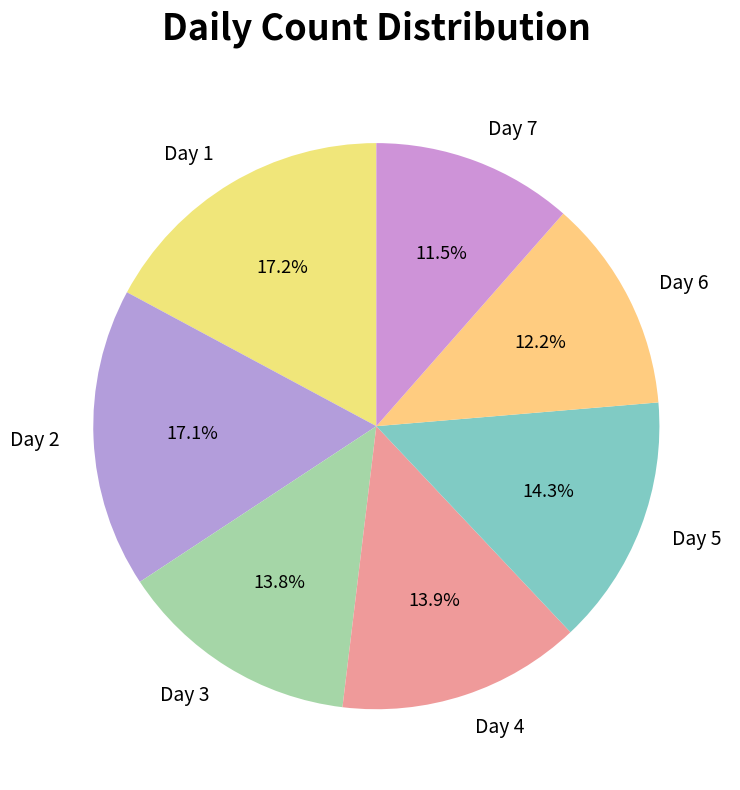

Which has a higher value, Day 2 or Day 5?

Day 2